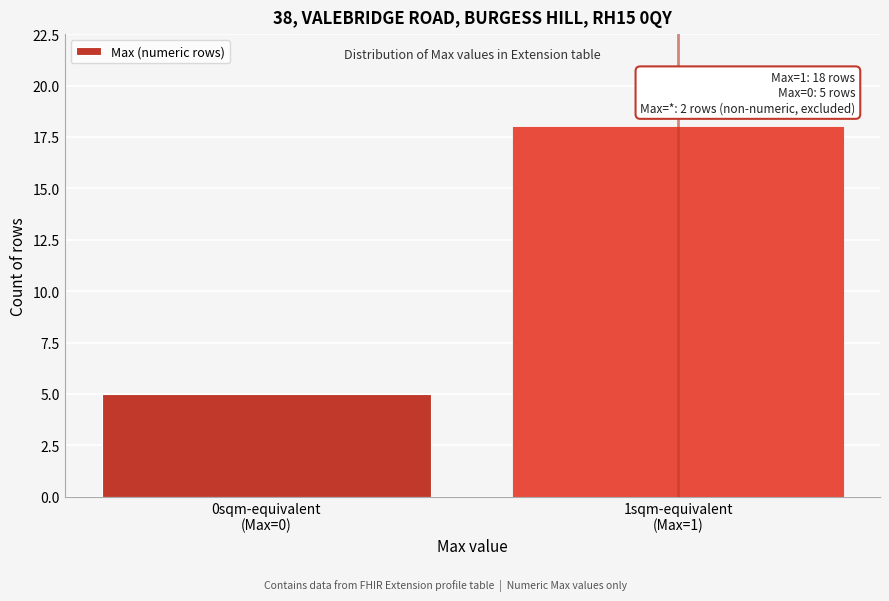

Reading left to right, what are all the values shown in this chart?

5	18